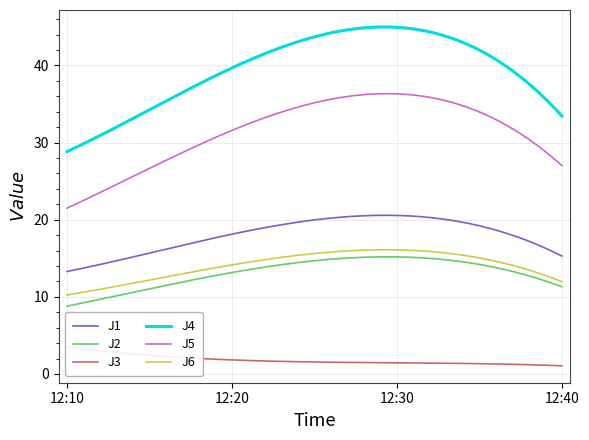

Is the value of J3 at 2023-11-04 12:20:00 greater than the value of J2 at 2023-11-04 12:10:00?

No